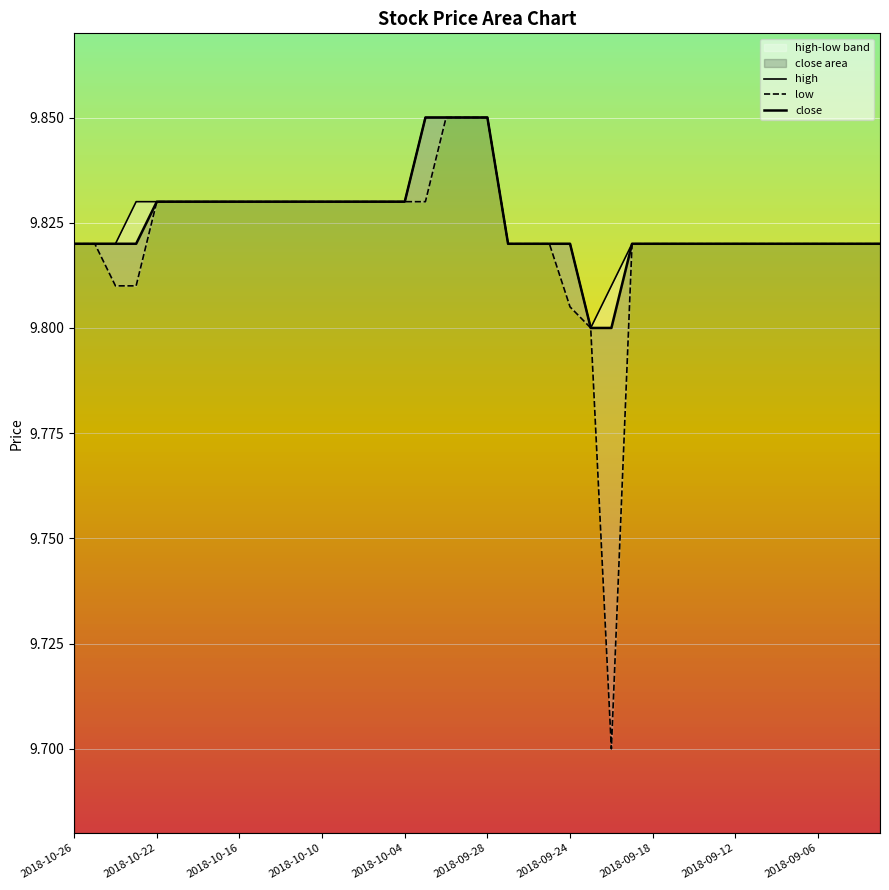

True or false: high and close intersect in this chart.

False